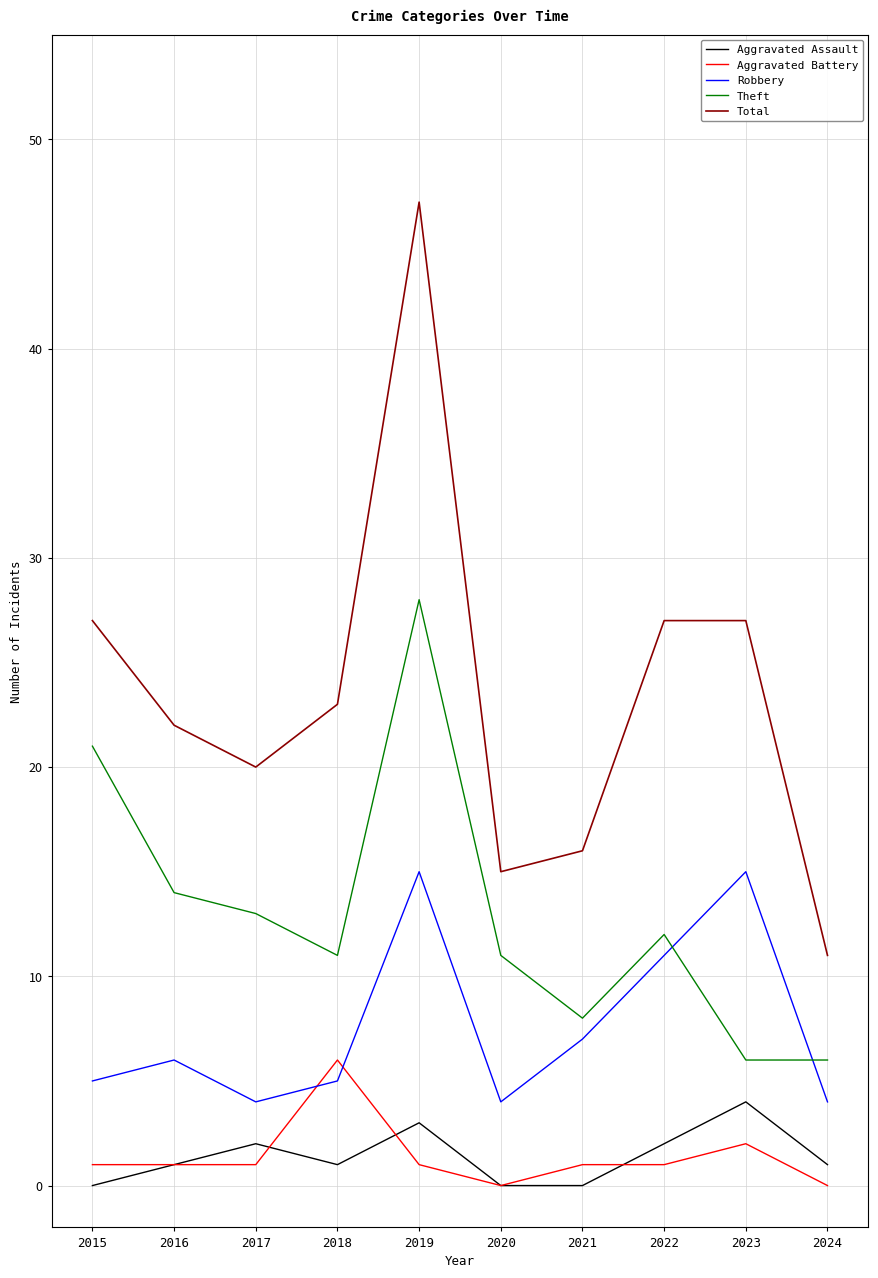

True or false: Robbery has more than 2 interior local peaks.

True